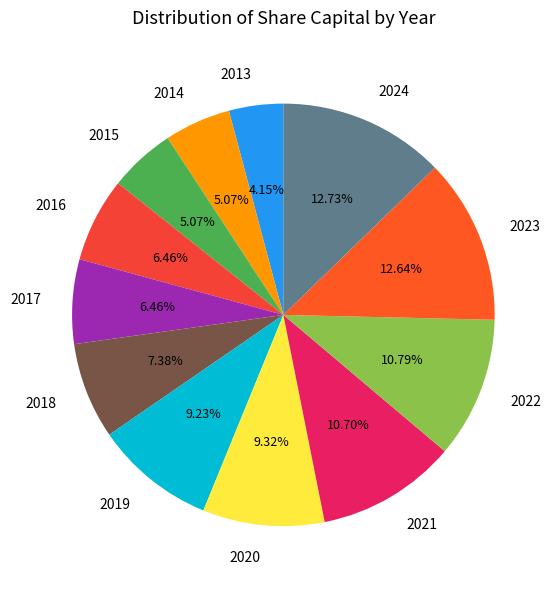

Does 2021 represent more than half of the total?

No